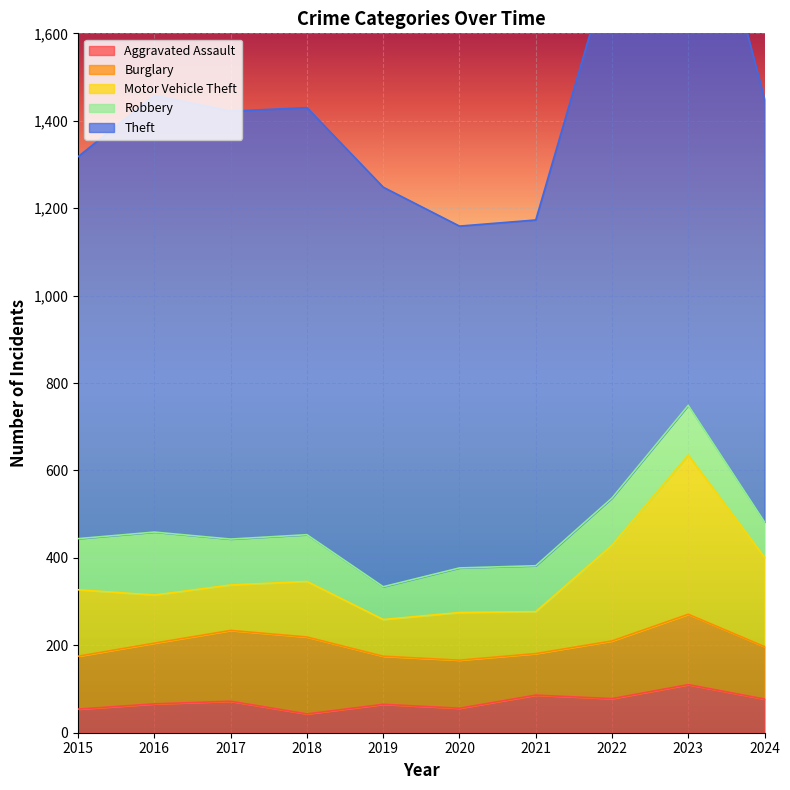

At which category is the sum across all series the highest?

2023